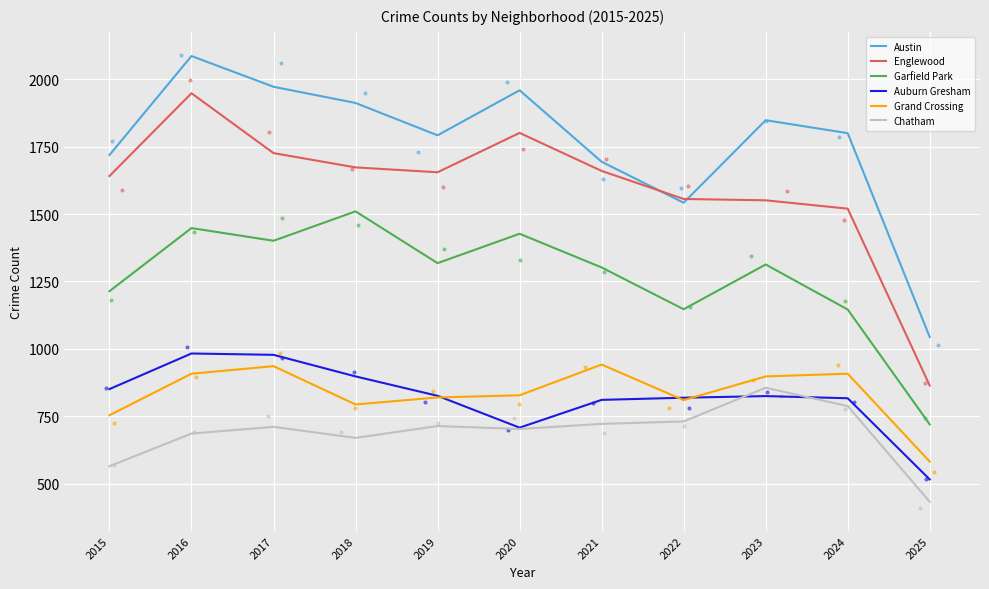

At which category is the sum across all series the highest?

2016